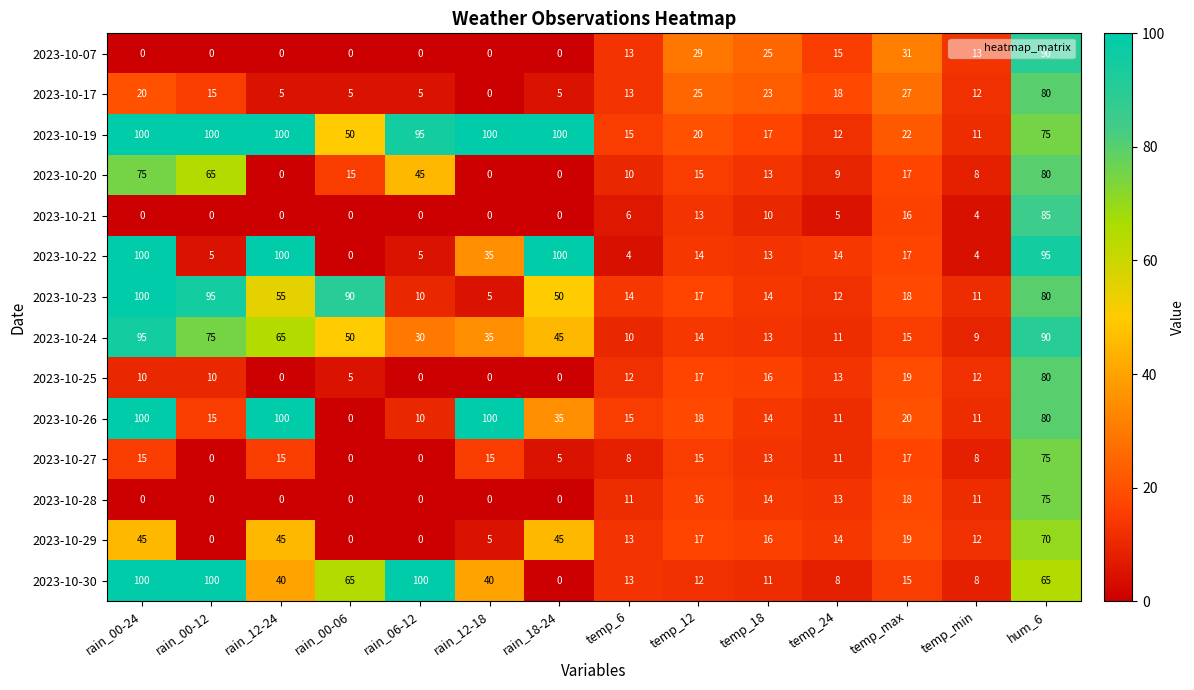

Which category has the lowest value in the 2023-10-30 series?

rain_18-24